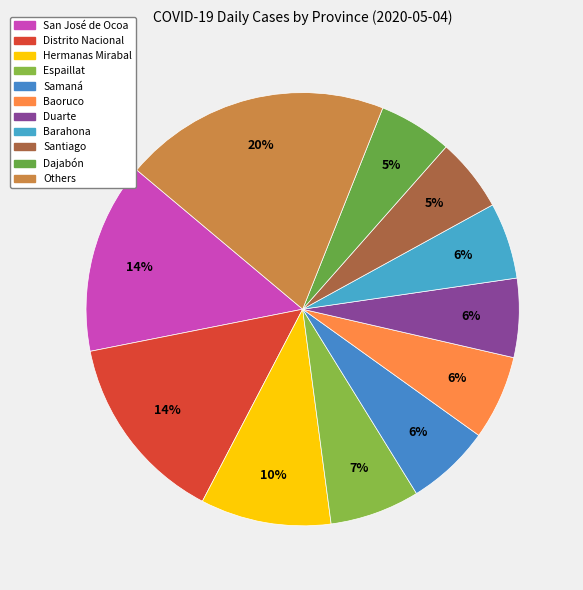

How many slices are in this pie chart?

11